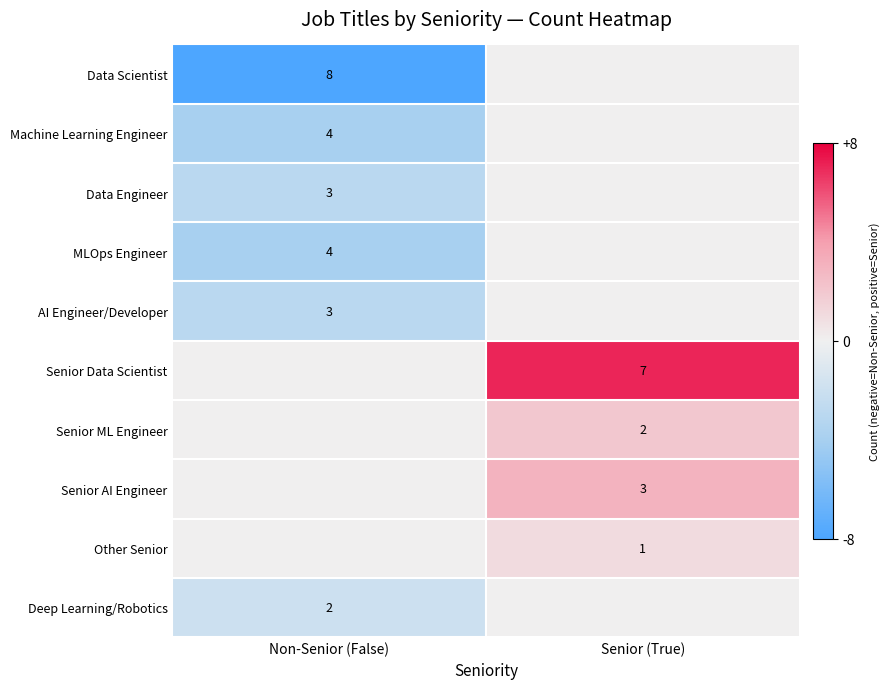

The Machine Learning Engineer series shows 4 at Non-Senior (False). True or false?

True